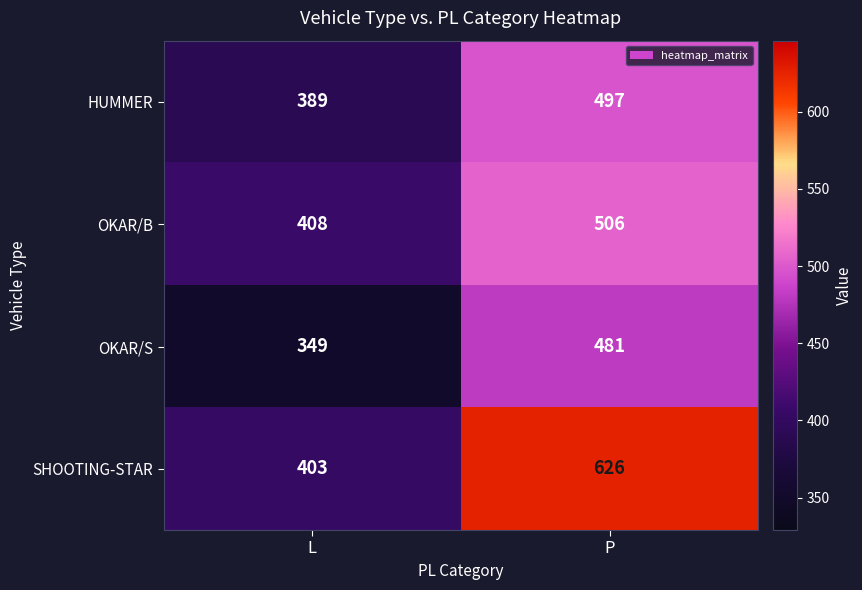

The HUMMER series shows 389 at L. True or false?

True